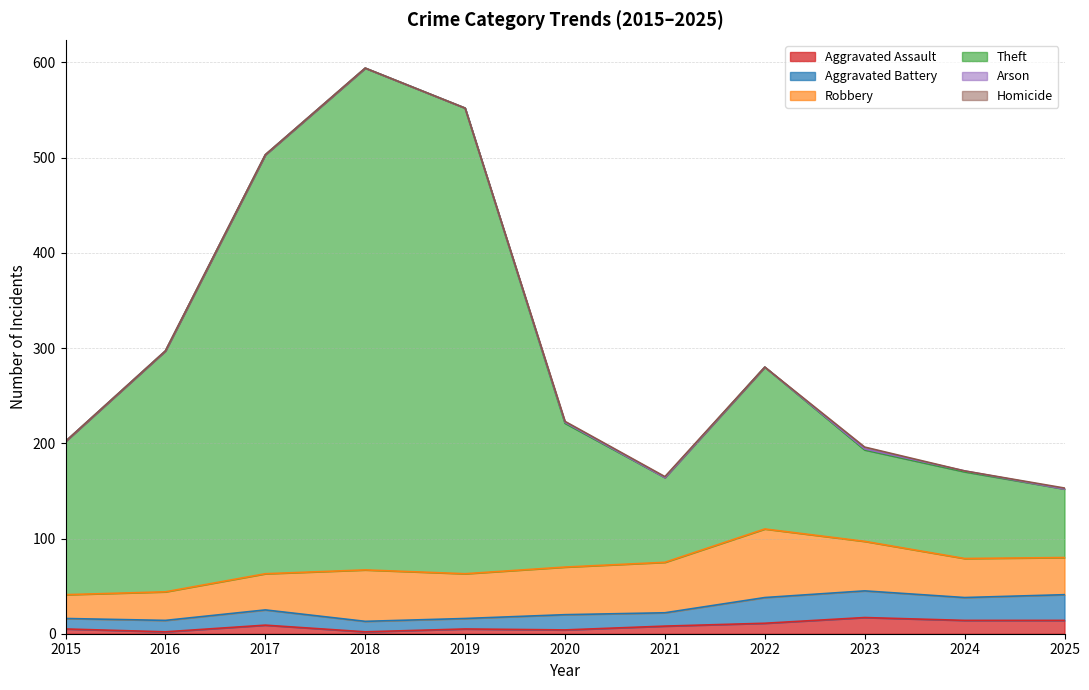

At which category does the chart reach its minimum across all series?

2016